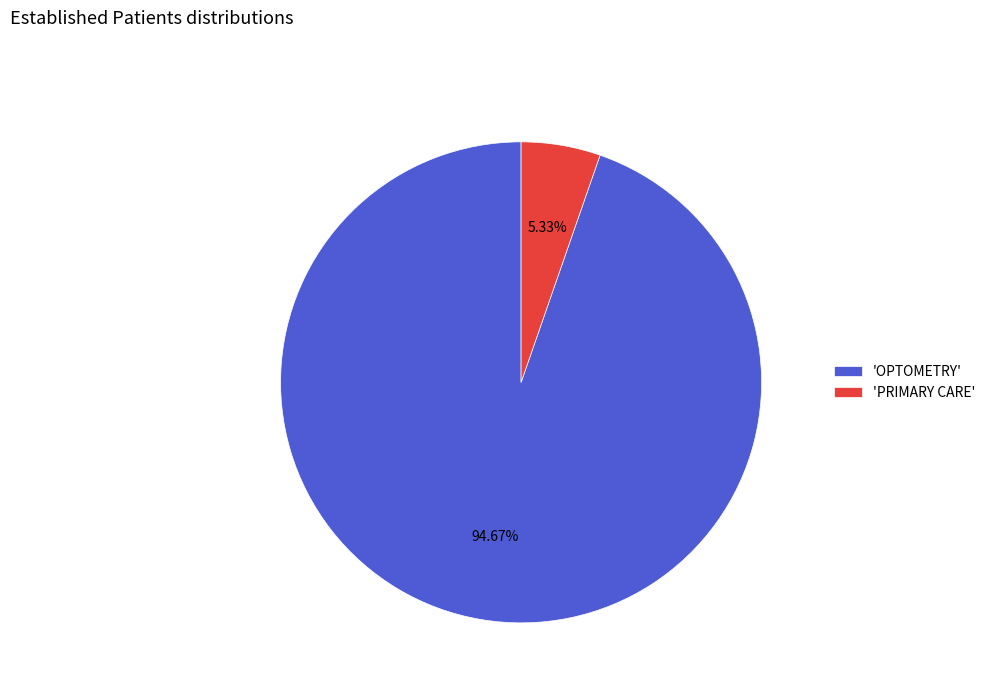

Is the sum of 'OPTOMETRY' and 'PRIMARY CARE' greater than half?

Yes